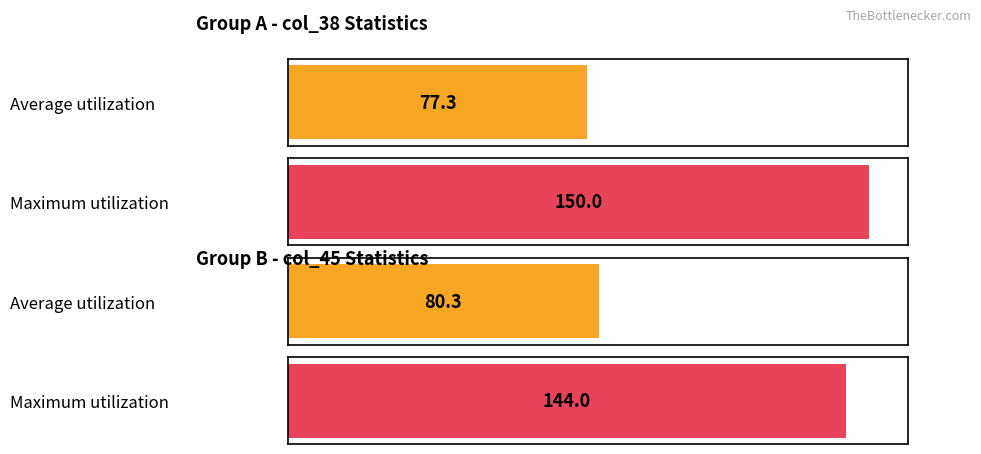

Are the bars horizontal?

Yes